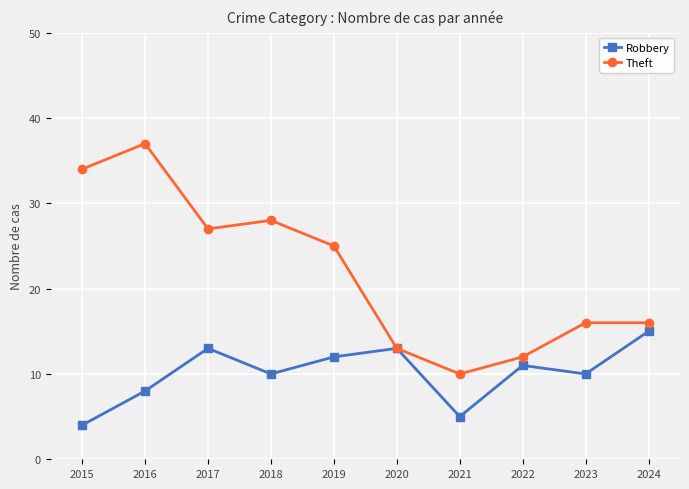

What is the difference between the maximum and minimum values in the Robbery series?

11